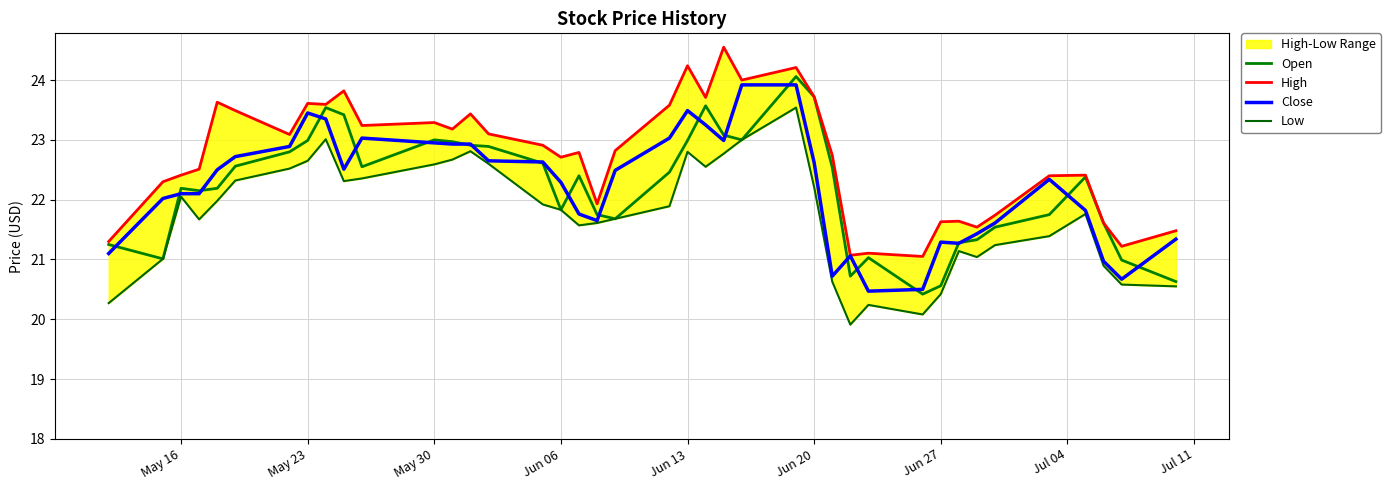

In Open, how many points are higher than both neighbors (excluding endpoints)?

8